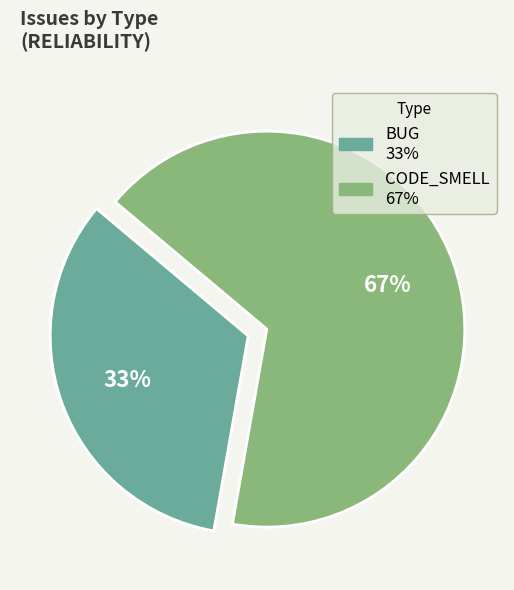

Do CODE_SMELL and BUG together represent more than half of the pie?

Yes